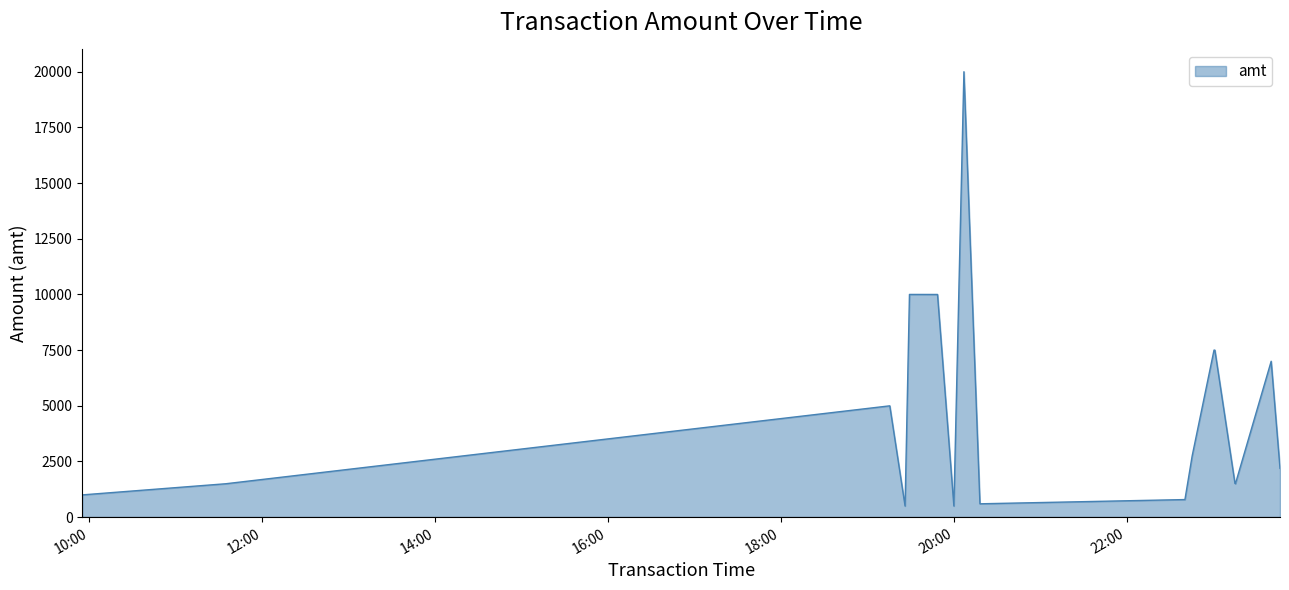

What is the greatest value displayed?

20000